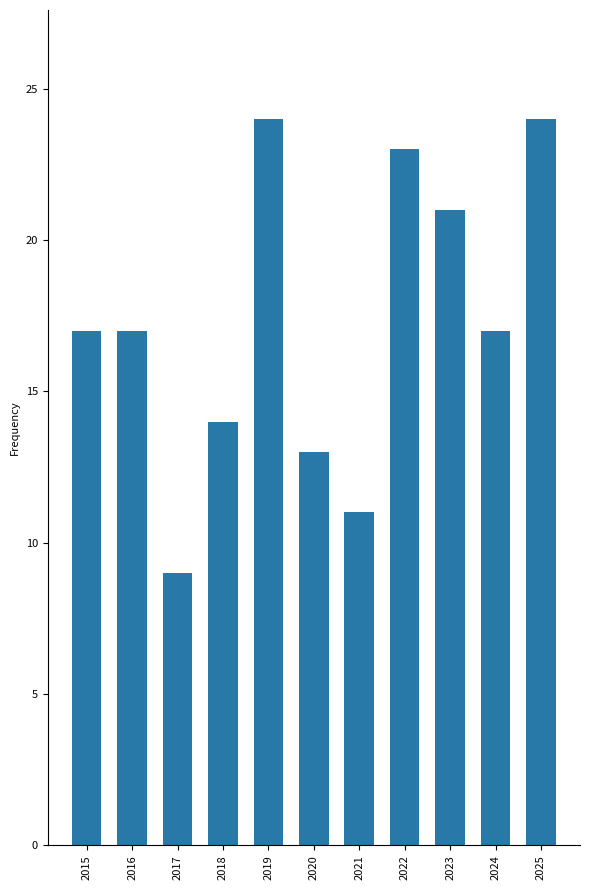

What is the sum of the values at 2017 and 2018?

23